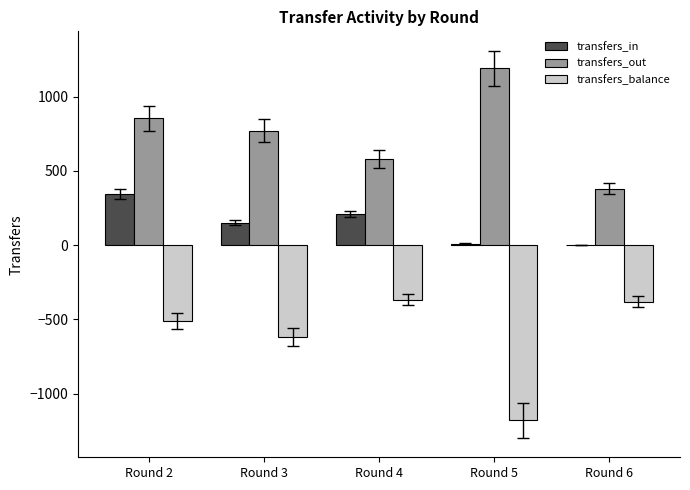

At which category is the sum across all series the highest?

Round 2